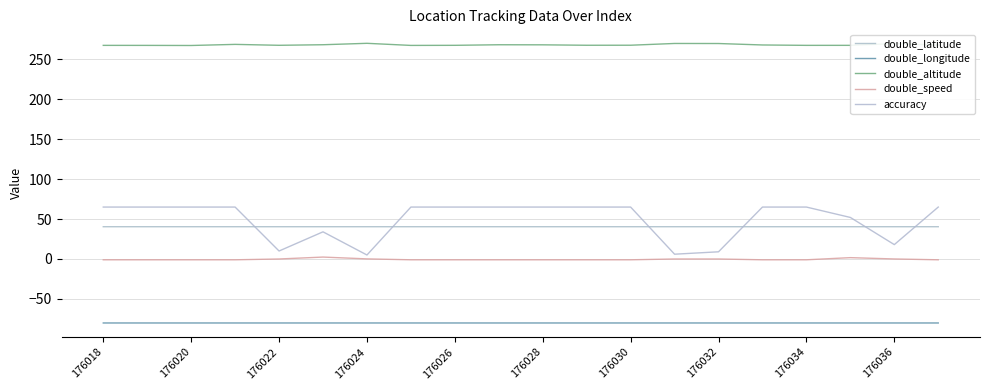

Does the chart have visible grid lines?

Yes